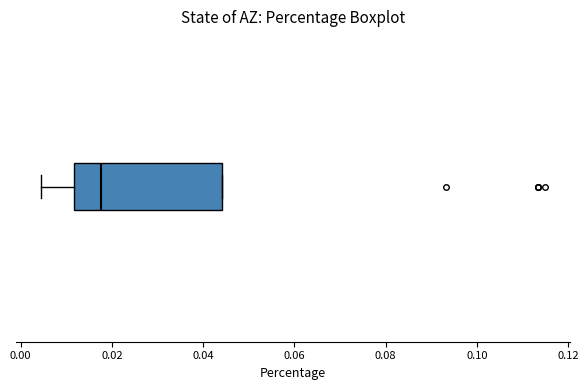

Where is the left edge of the box on the x-axis? The values are not printed on the chart, so give them approximately, as read against the axis.

0.012